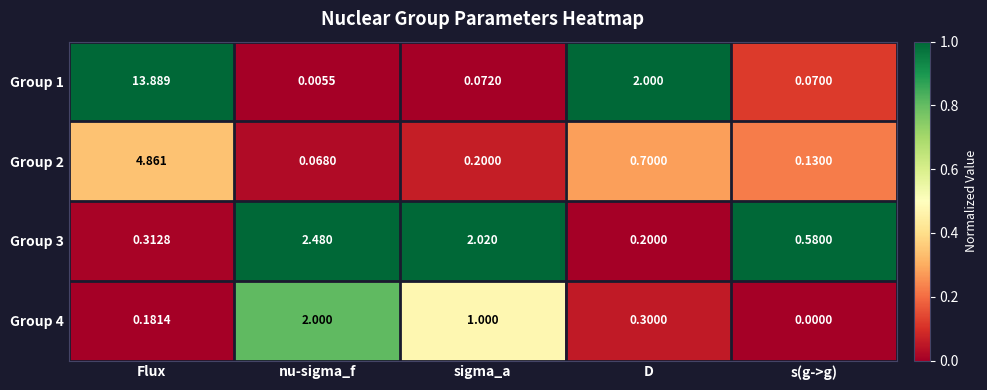

List the labels in order of Group 3 value, smallest first.

D, Flux, s(g->g), sigma_a, nu-sigma_f